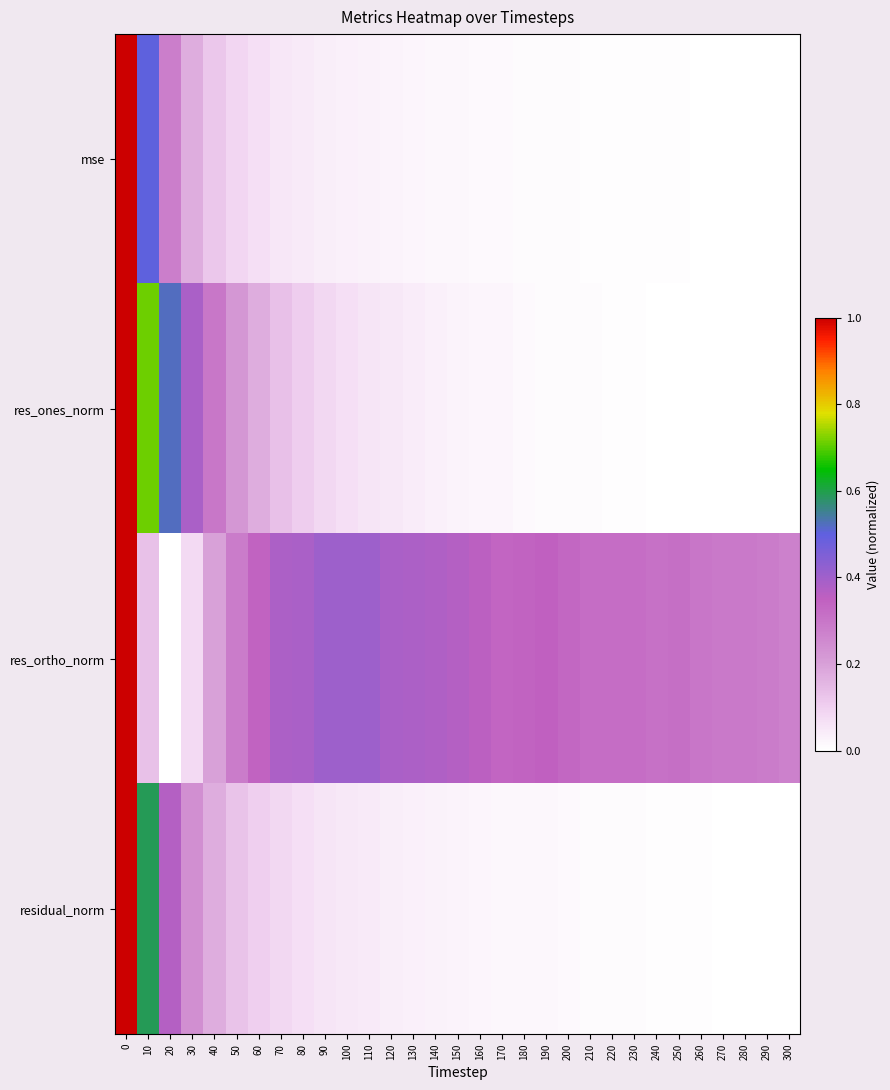

How many series are shown in this chart?

4